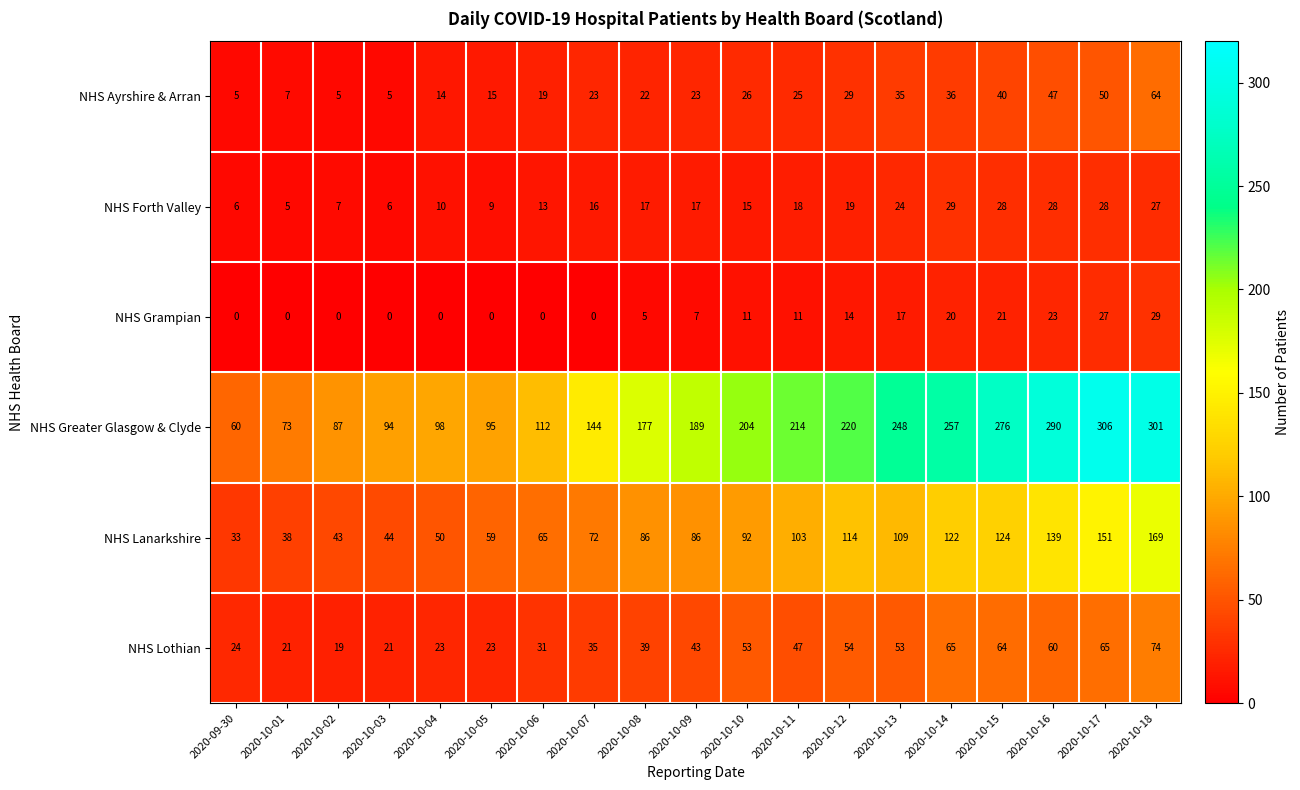

What value does the NHS Lanarkshire series have at 2020-10-15?

124